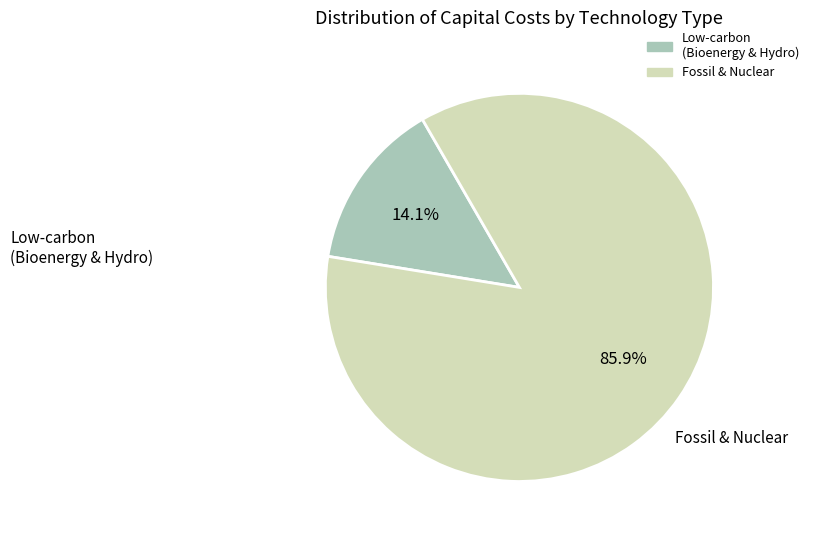

Does any single category account for the majority?

Yes